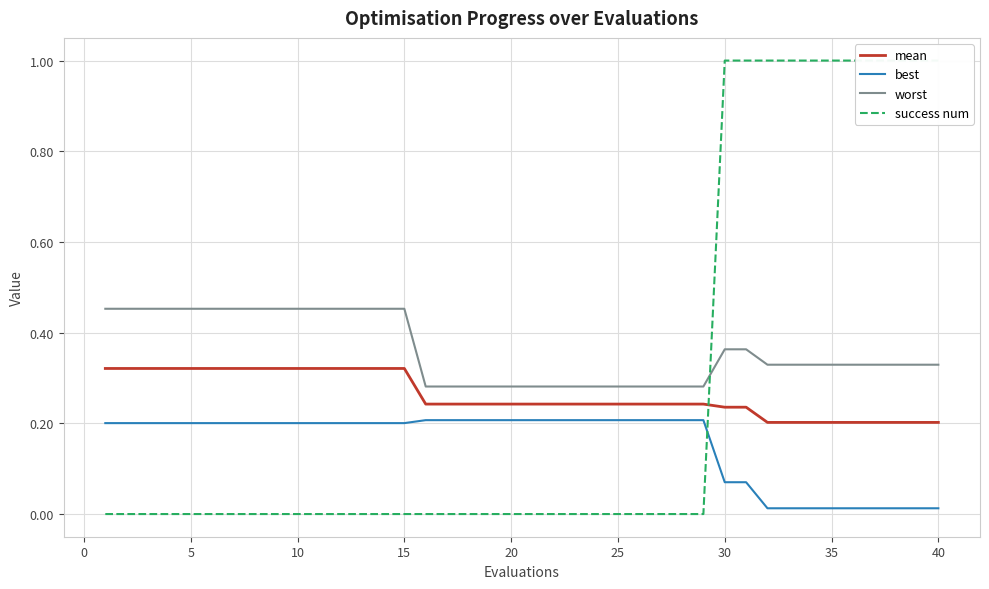

Count the number of categories in the chart.

40